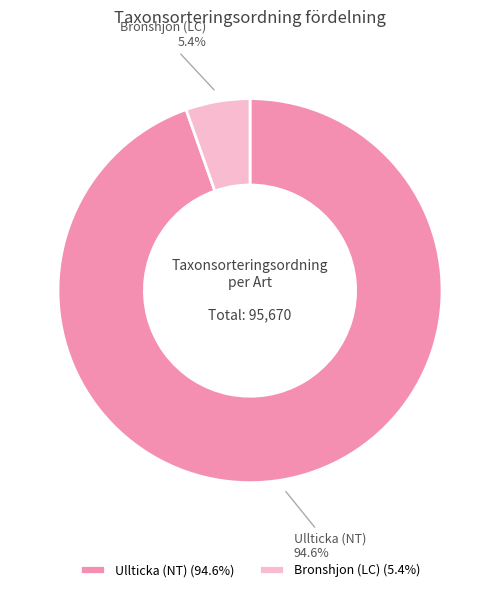

To the nearest percent, what is the average slice percentage?

50%